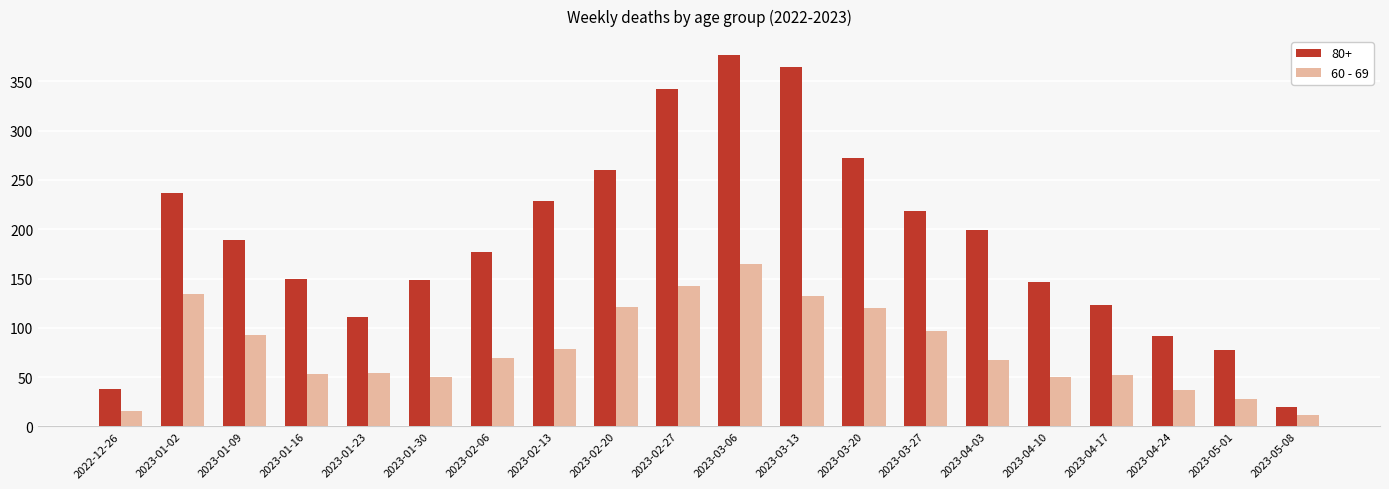

What is the total value across all series at 2023-01-02?

371